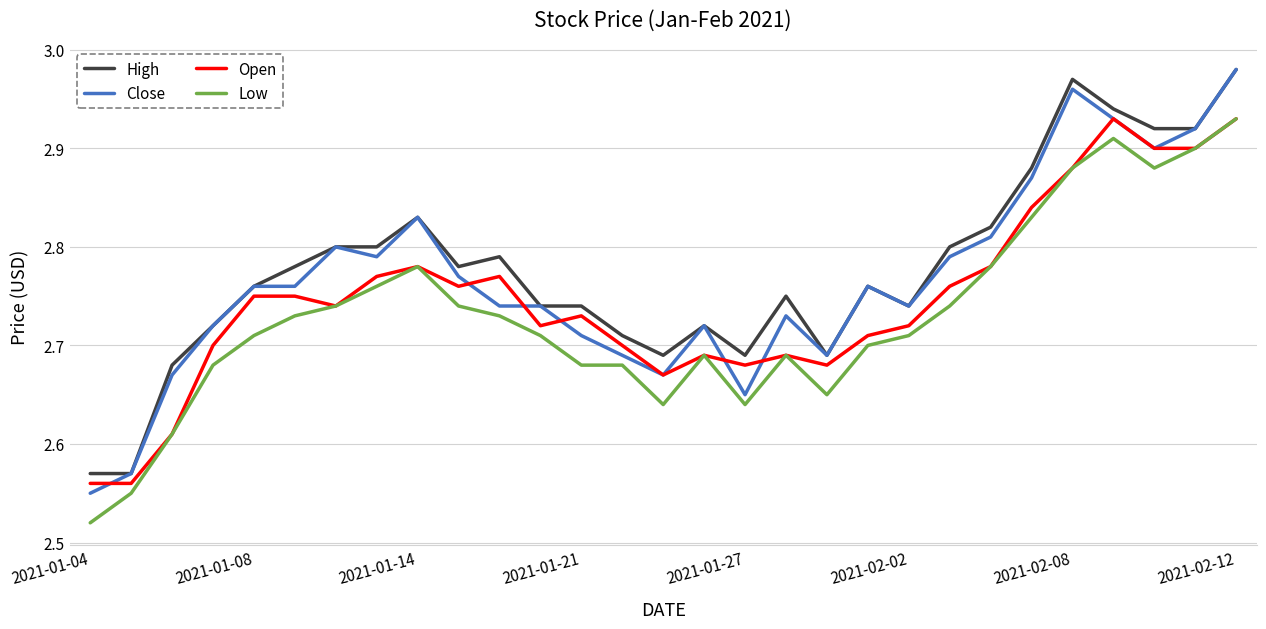

True or false: High and Low cross at least once.

False